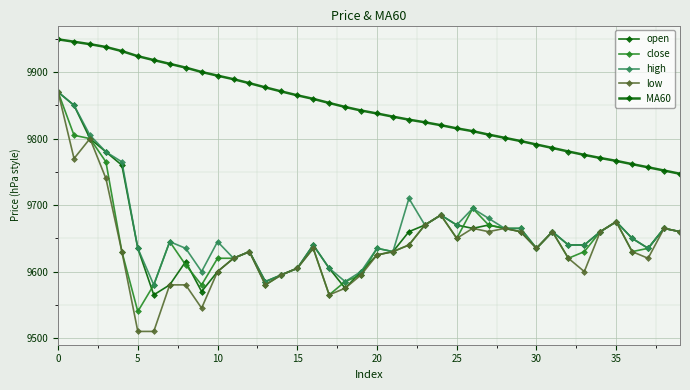

Which series ends up on top after the final intersection of open and close?

close